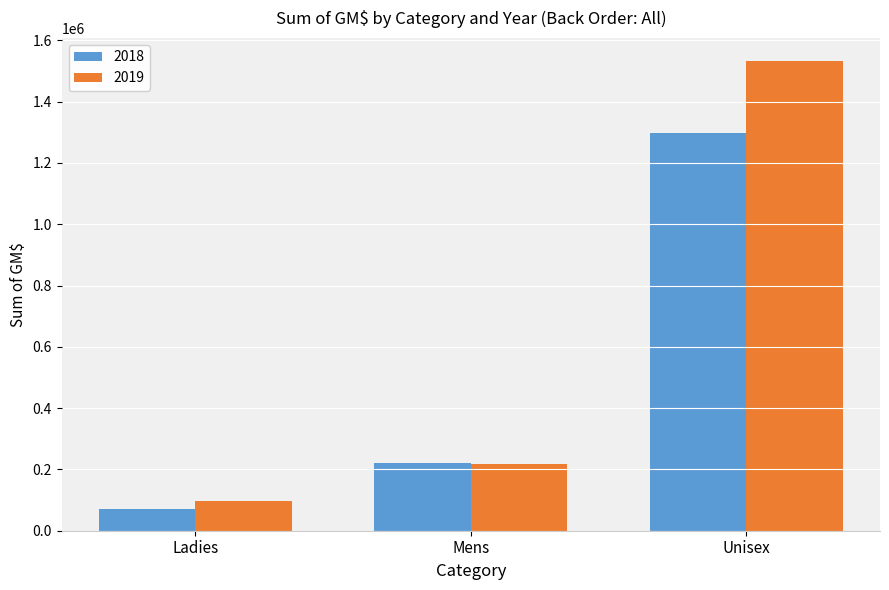

Are the bars grouped side by side (vs. stacked)?

Yes